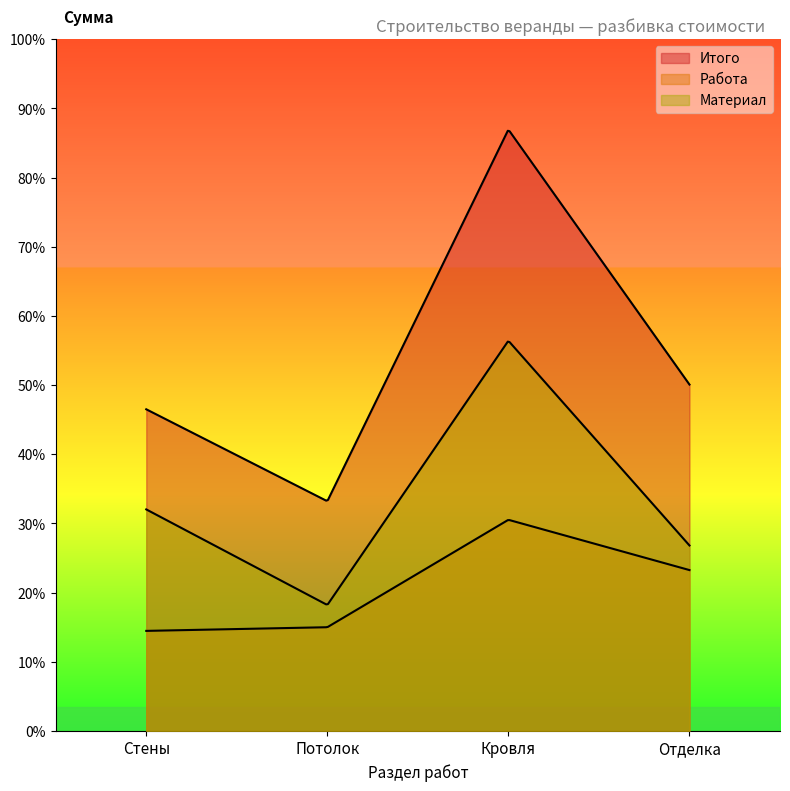

At which label is Материал closest to 28230?

Стены